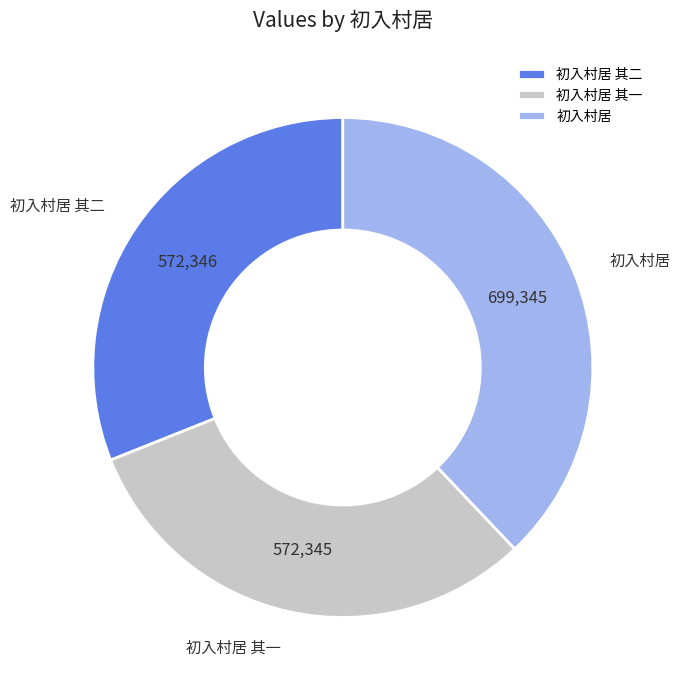

Approximately how many times larger is the value at 初入村居 其二 compared to 初入村居 其一?

1.0